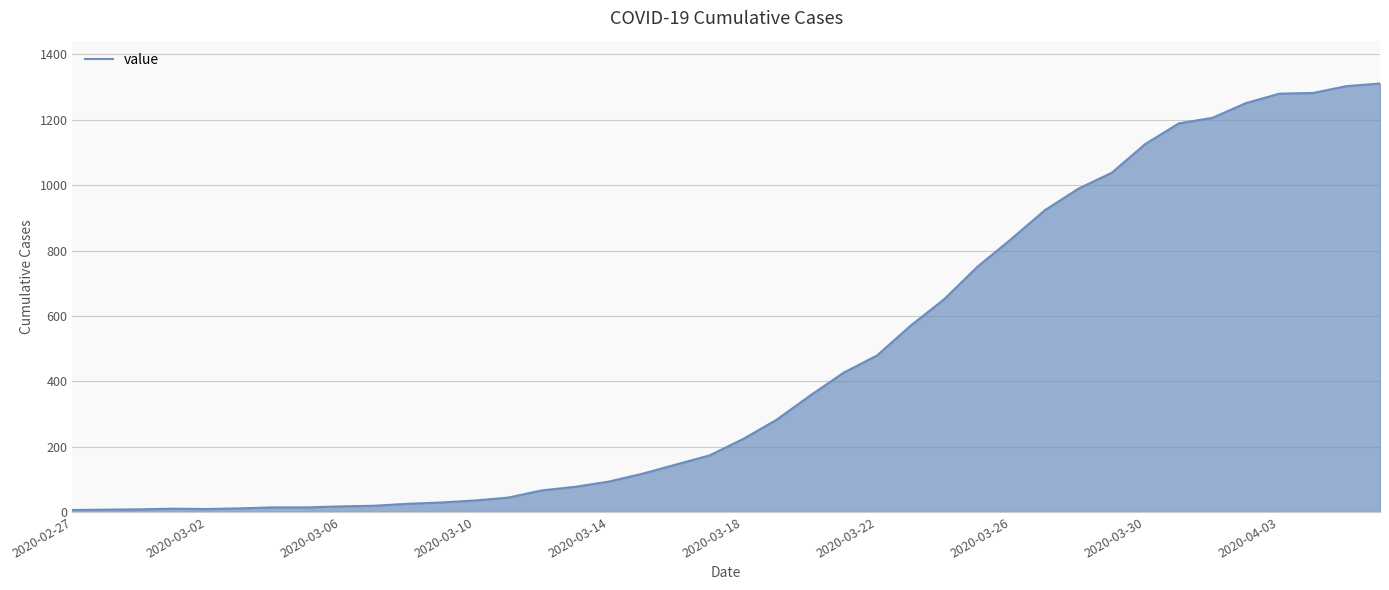

What is the minimum value shown in the chart?

6